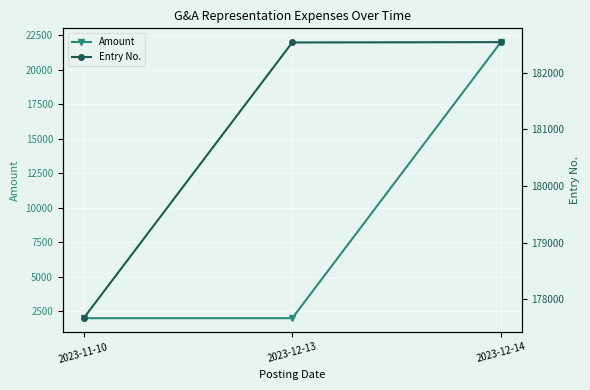

Reading left to right, what are all the values shown in this chart?

Amount: 2000	2000	22000
Entry No.: 177662	182536	182542